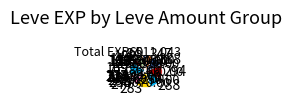

Is there a majority slice in this chart?

No